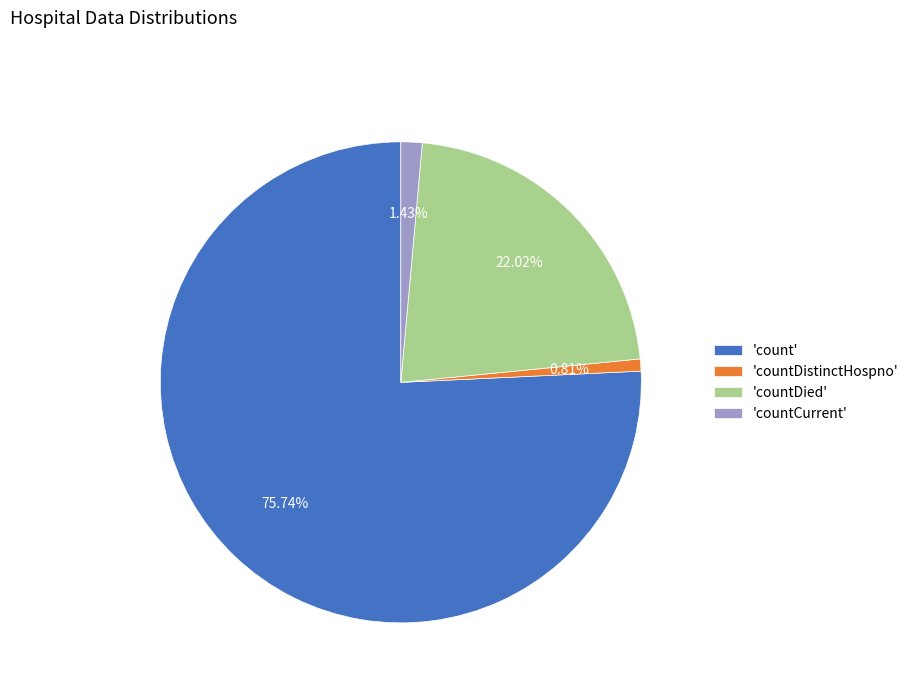

Rank the categories by value from lowest to highest.

'countDistinctHospno', 'countCurrent', 'countDied', 'count'